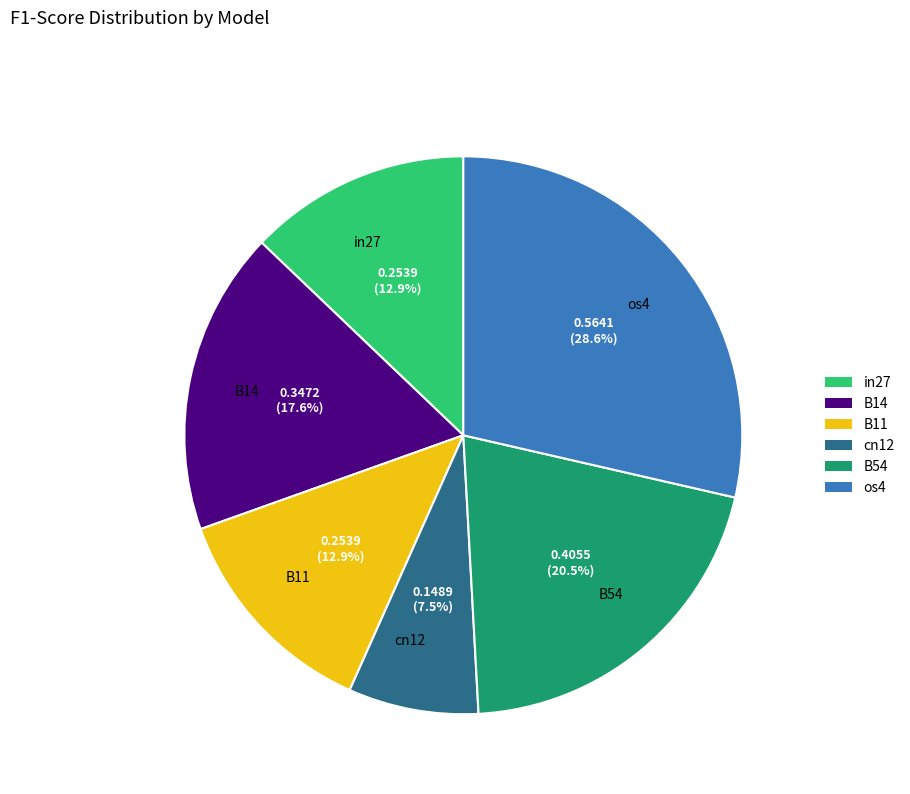

What percentage is the os4 slice, to the nearest percent?

29%